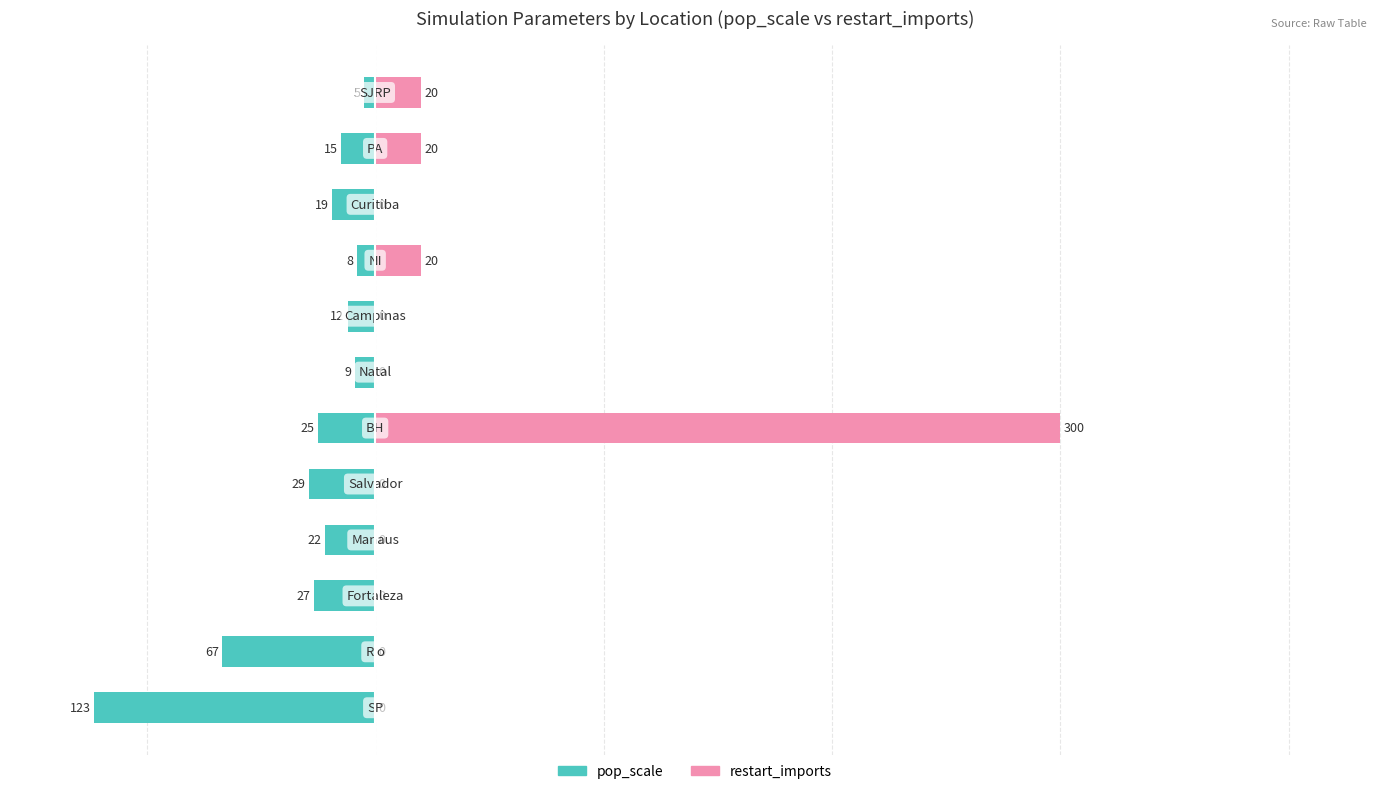

Which has a higher value, 4 or 9?

9